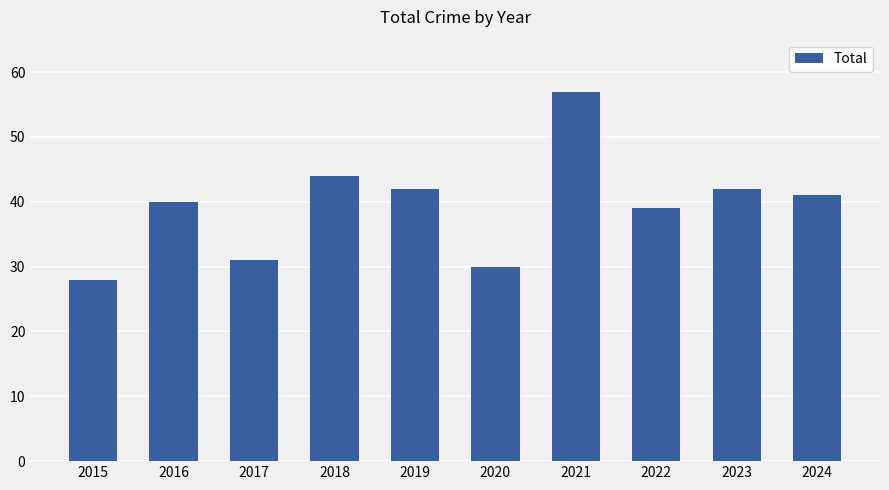

True or false: the data shows 30 at 2020.

True